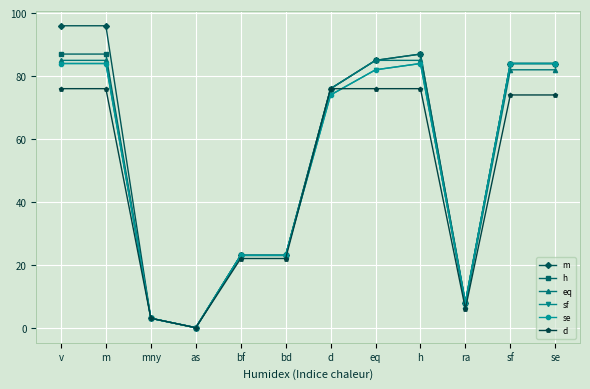

Where is the first local minimum for m?

as